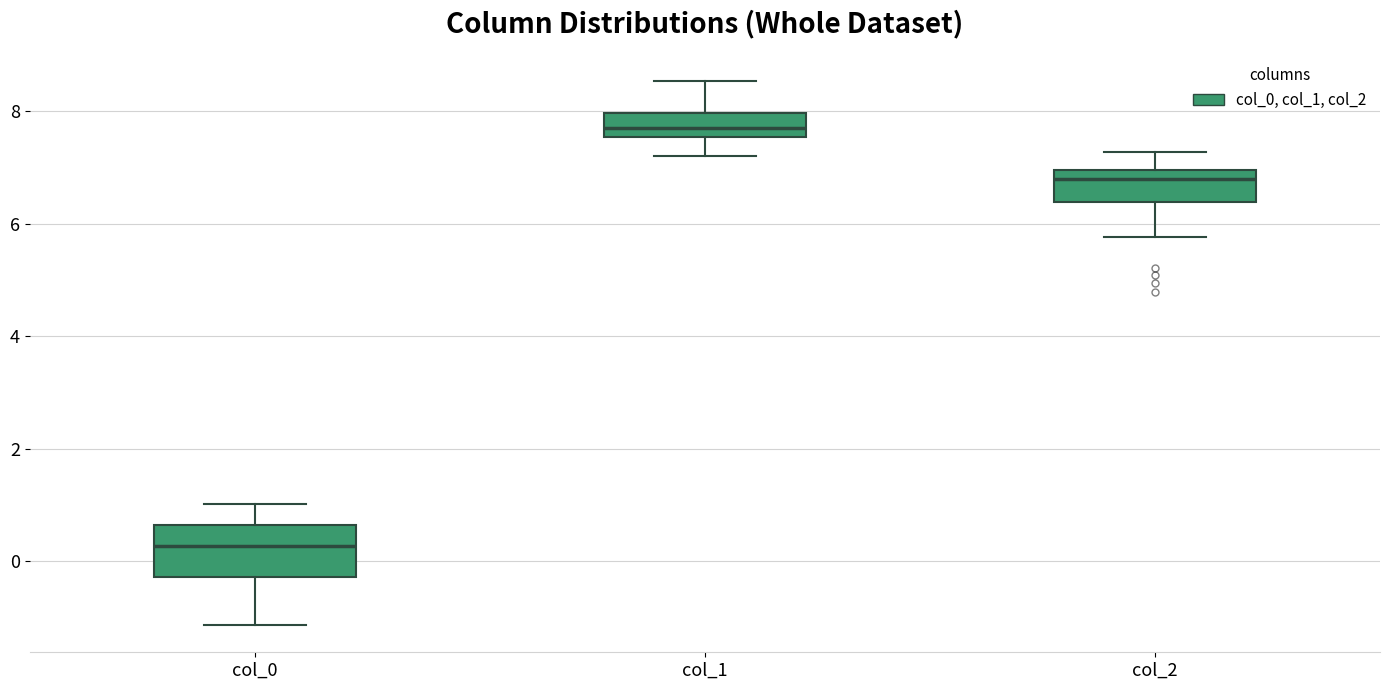

Reading left to right, read every box against the y-axis: the position of its median line, the range the box covers, and the ends of its whiskers. The values are not printed on the chart, so give them approximately, as read against the axis.

col_0: median 0.2, box -0.2 to 0.6, whiskers -1.2 to 1.0
col_1: median 7.6 (inside the box), box 7.6 to 8.0, whiskers 7.2 to 8.6
col_2: median 6.8, box 6.4 to 7.0, whiskers 5.8 to 7.2